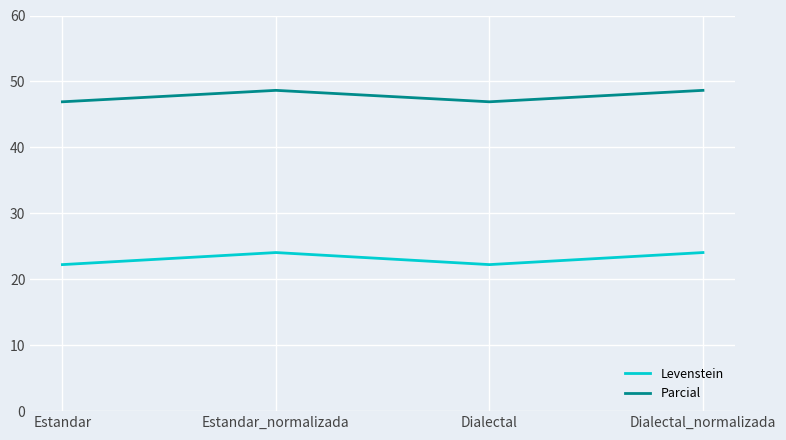

Which series has the largest total across all categories?

Parcial